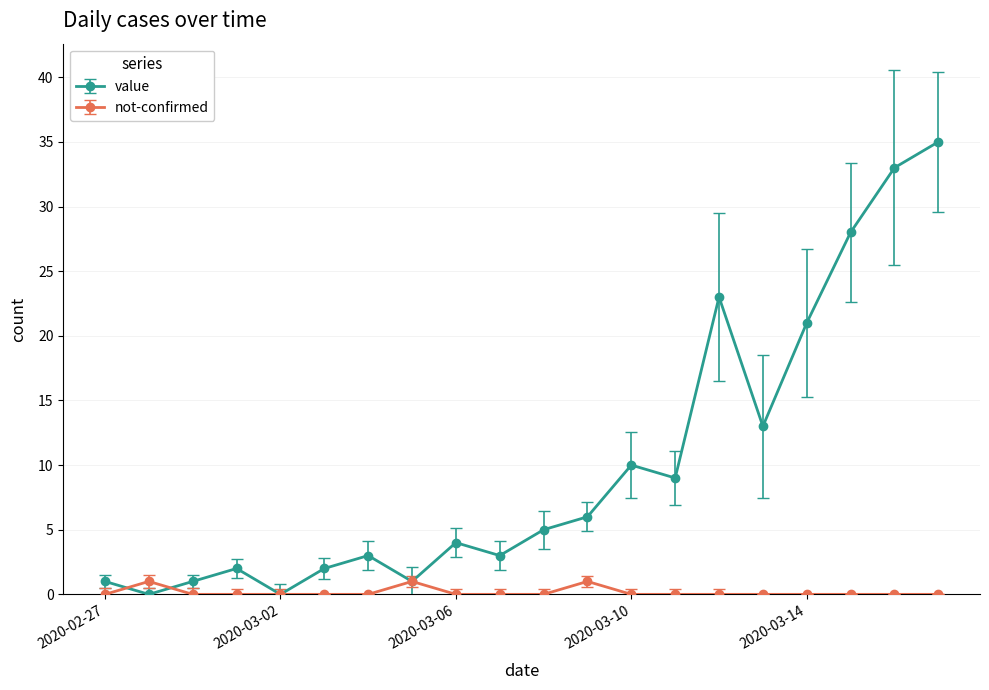

What is the highest value of the value series?

35